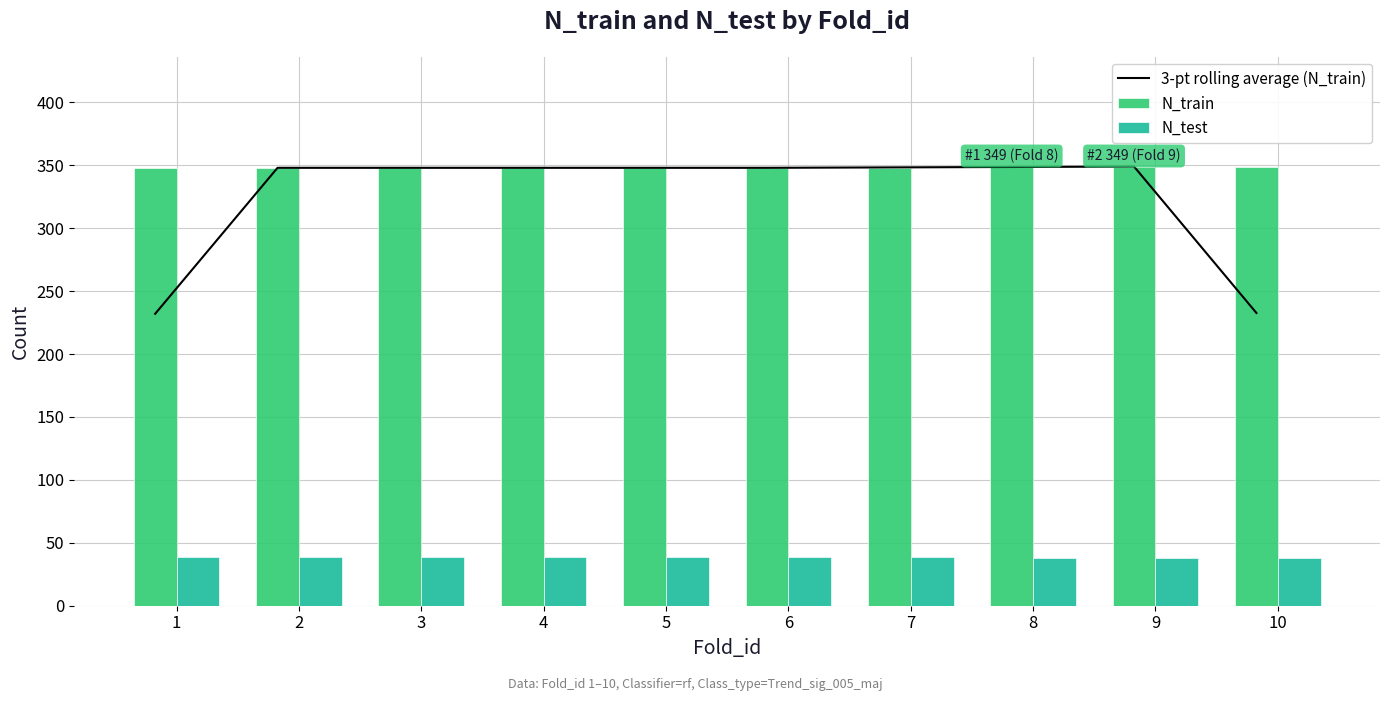

Which has a higher value, 7 or 4?

7